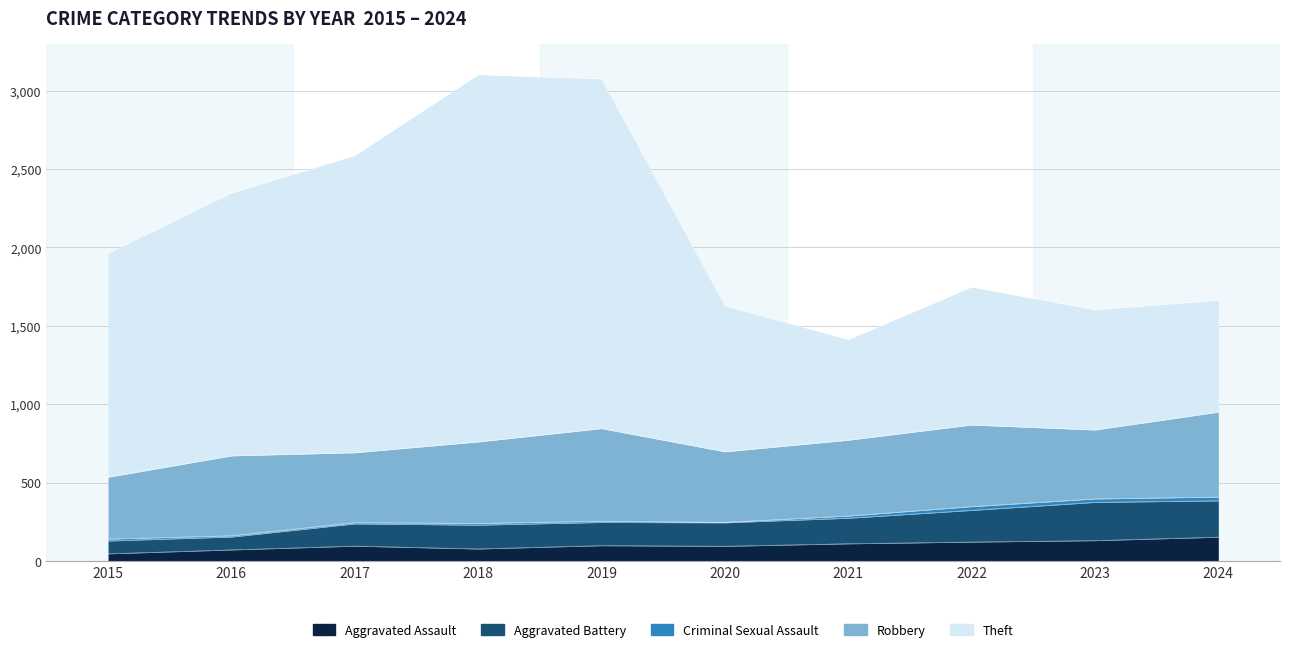

What is the minimum value shown in the chart?

46